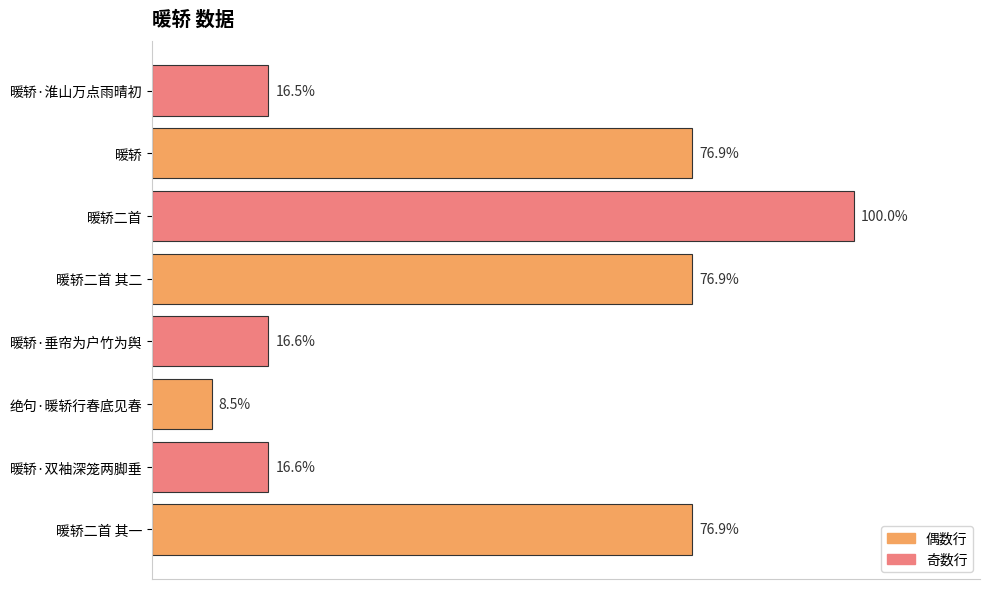

Does the chart contain any negative values?

No